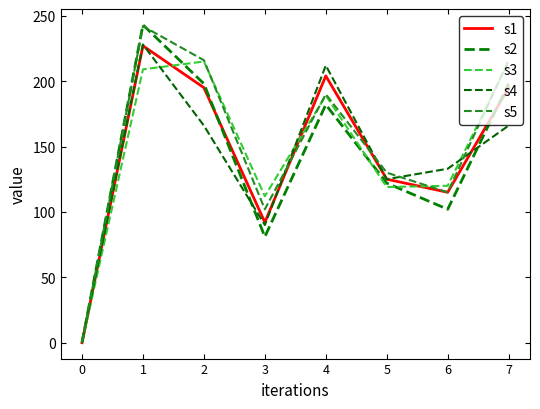

How many values in the s5 series are below 190?

4